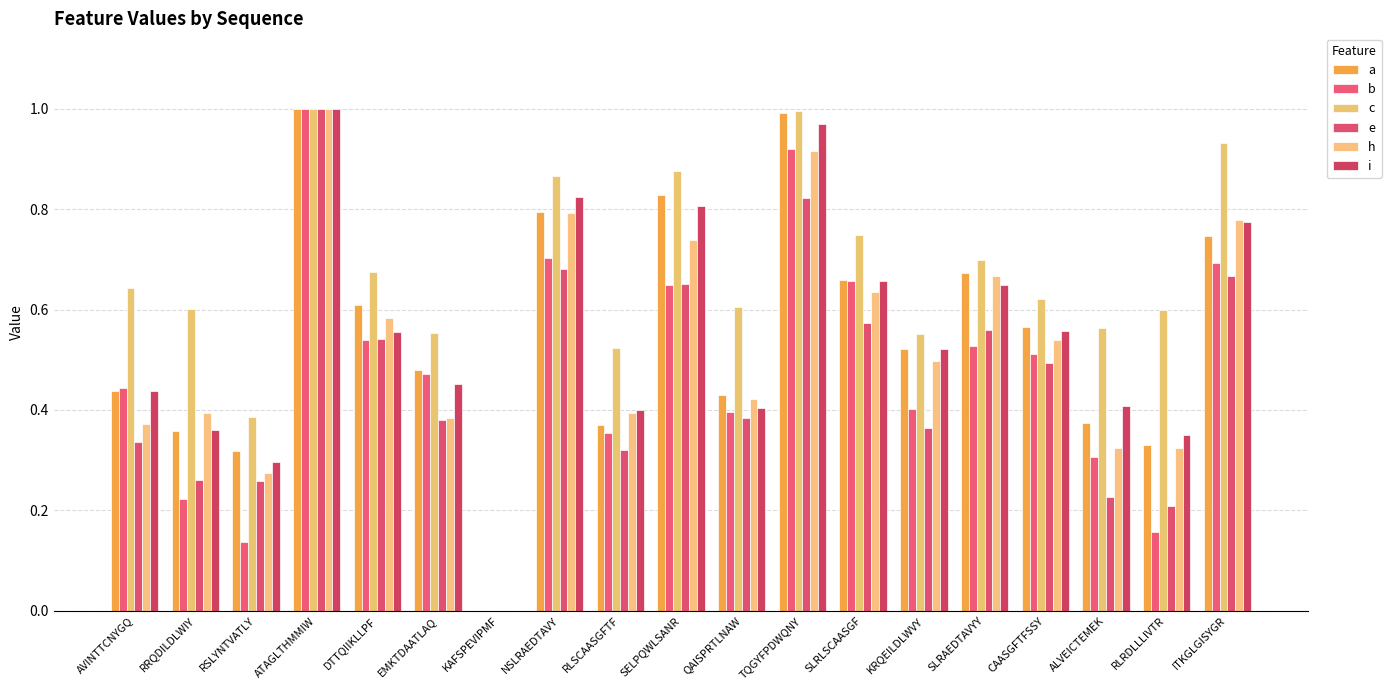

Rank the categories by h value from highest to lowest.

ATAGLTHMMIW, TQGYFPDWQNY, NSLRAEDTAVY, ITKGLGISYGR, SELPQWLSANR, SLRAEDTAVYY, SLRLSCAASGF, DTTQIIKLLPF, CAASGFTFSSY, KRQEILDLWVY, QAISPRTLNAW, RRQDILDLWIY, RLSCAASGFTF, EMKTDAATLAQ, AVINTTCNYGQ, ALVEICTEMEK, RLRDLLLIVTR, RSLYNTVATLY, KAFSPEVIPMF